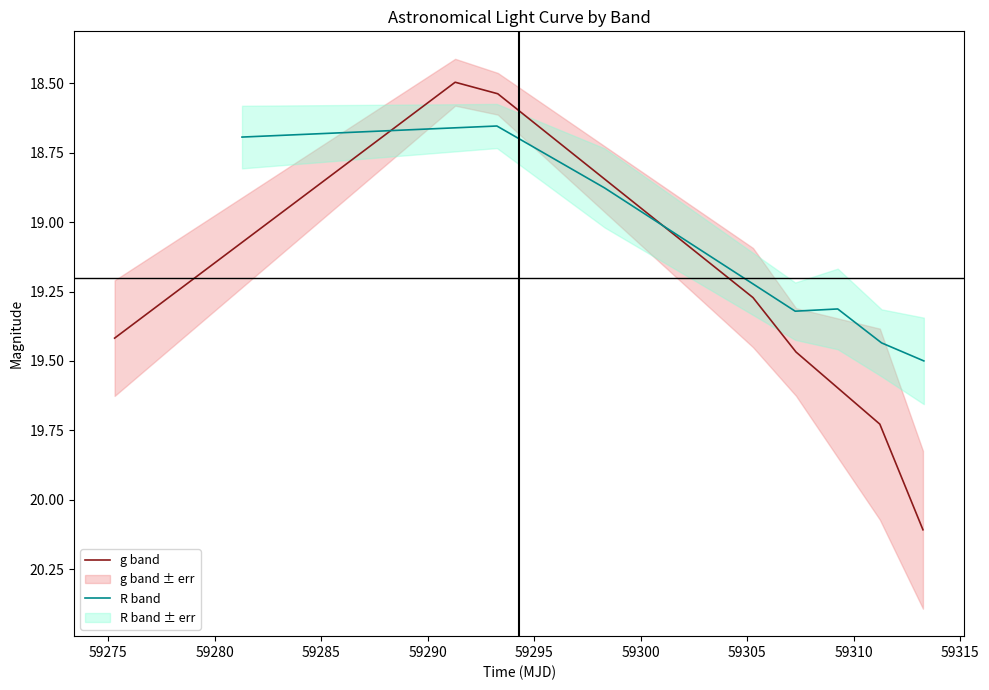

What are all the series names shown in the legend?

g band, R band